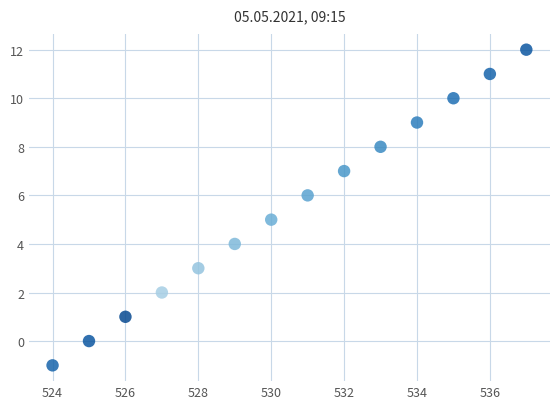

What is the range of X values (max minus min)?

13